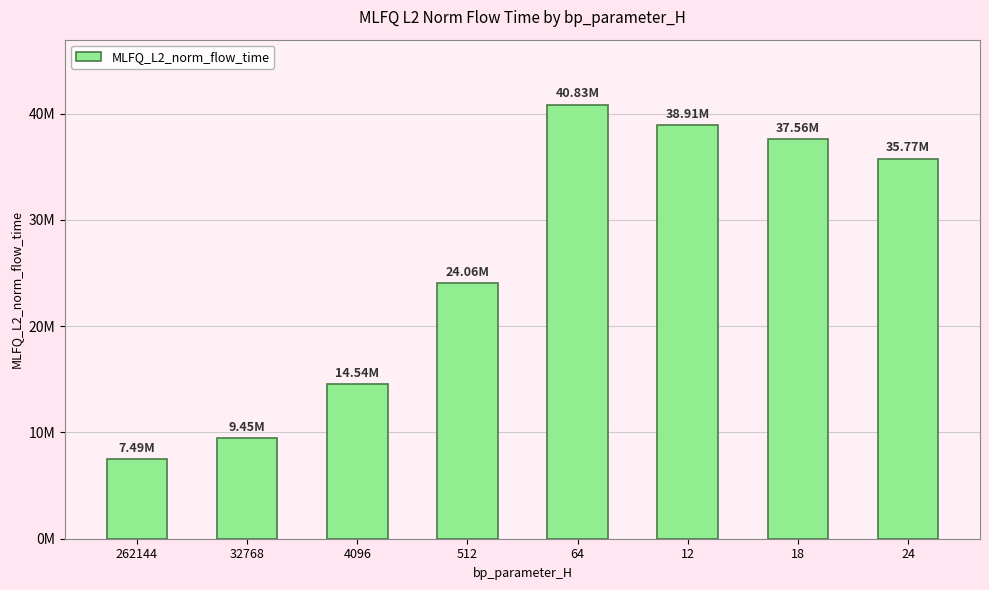

Are the bars horizontal?

No